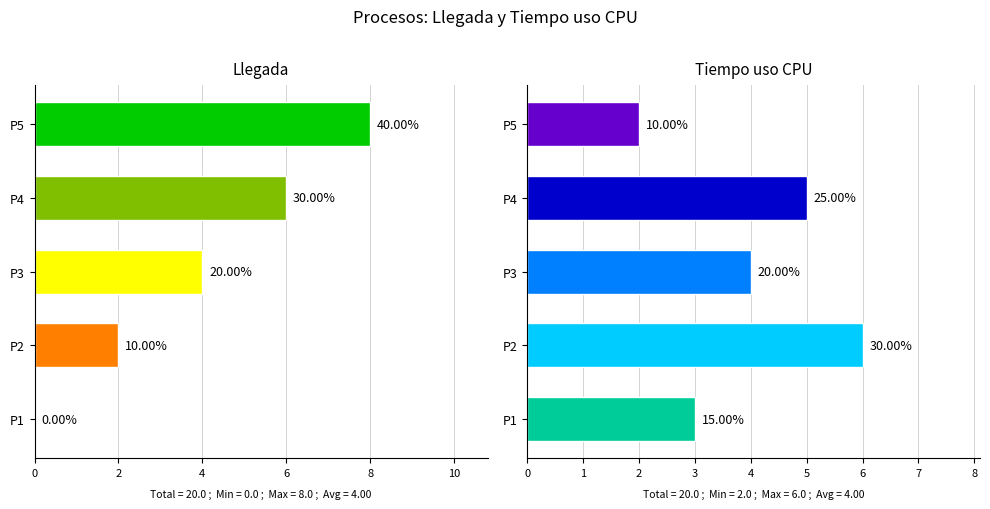

Rank the series at P3 from lowest to highest value.

Llegada, Tiempo uso CPU